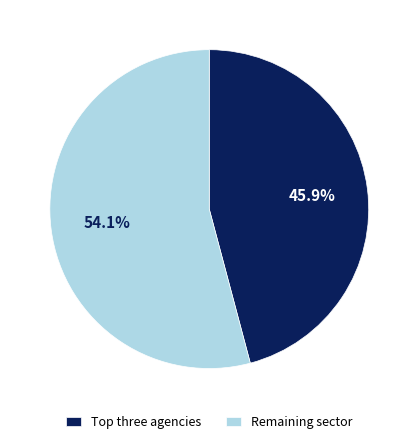

Does Remaining sector represent more than half of the total?

Yes